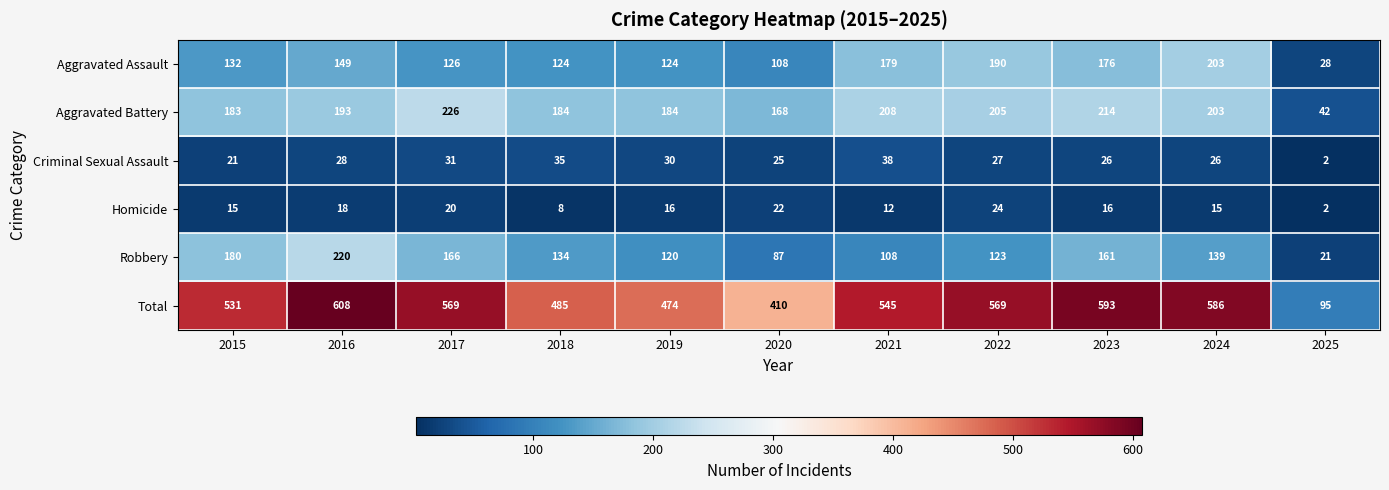

Is the value of Aggravated Battery at 2023 greater than the value of Robbery at 2023?

Yes